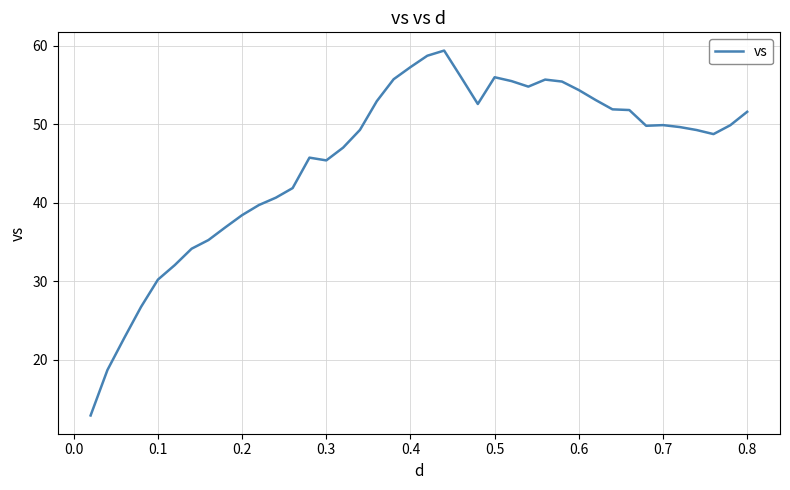

How many series are shown in this chart?

1